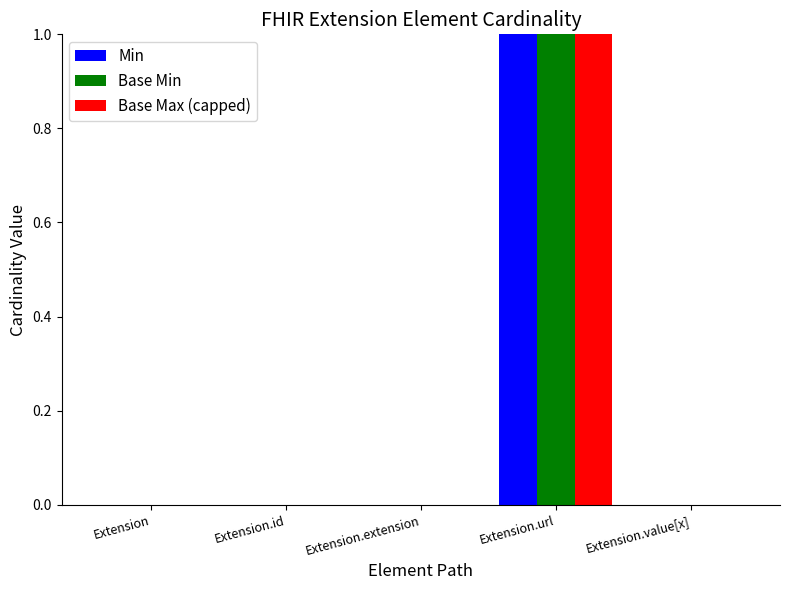

What are all the series names shown in the legend?

Min, Base Min, Base Max (capped)